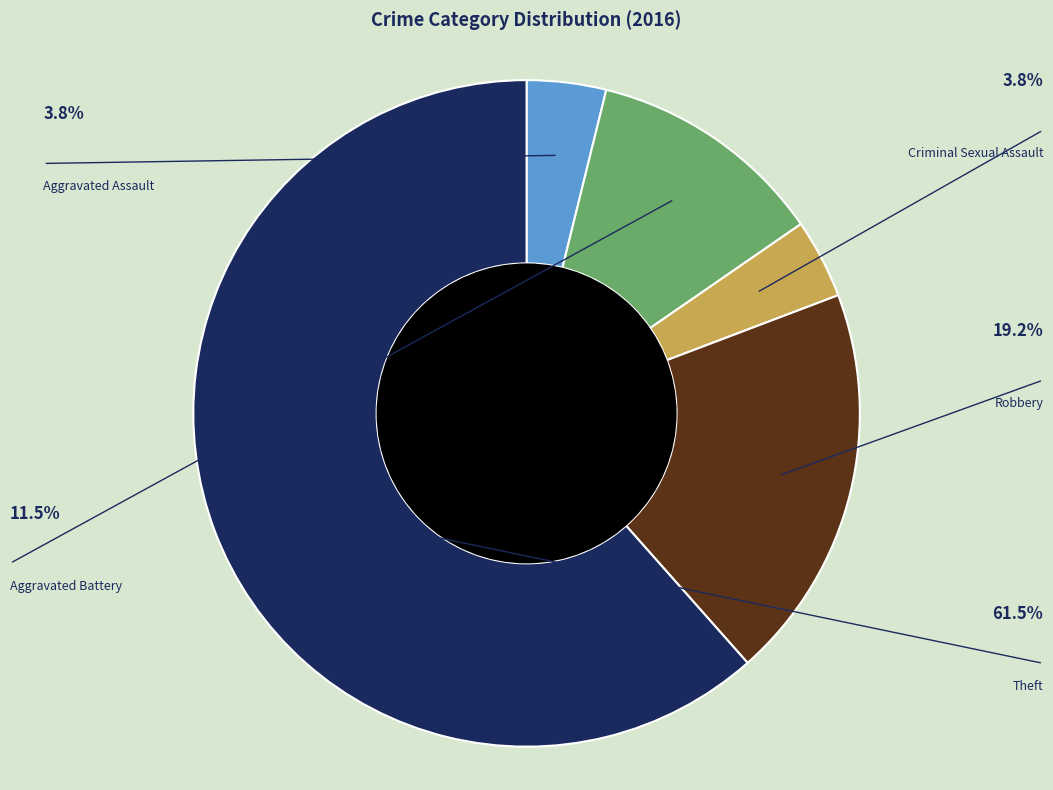

Does any single category account for the majority?

Yes